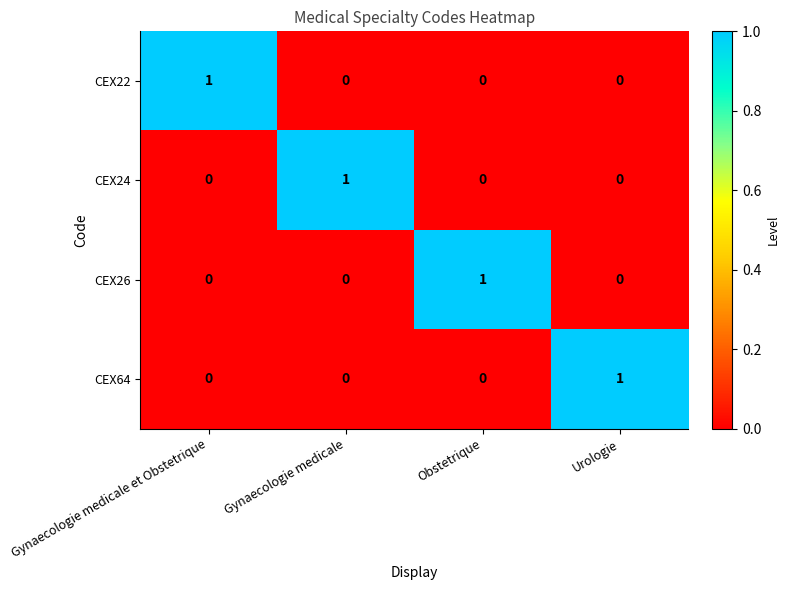

True or false: CEX26 has a value of -1 at Gynaecologie medicale et Obstetrique.

False